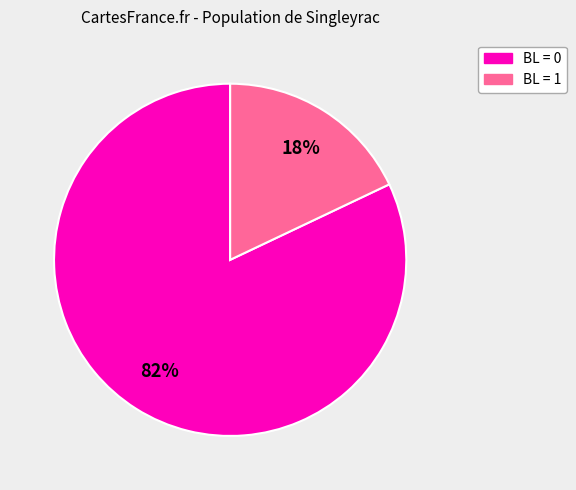

Which slice is the largest?

BL = 0